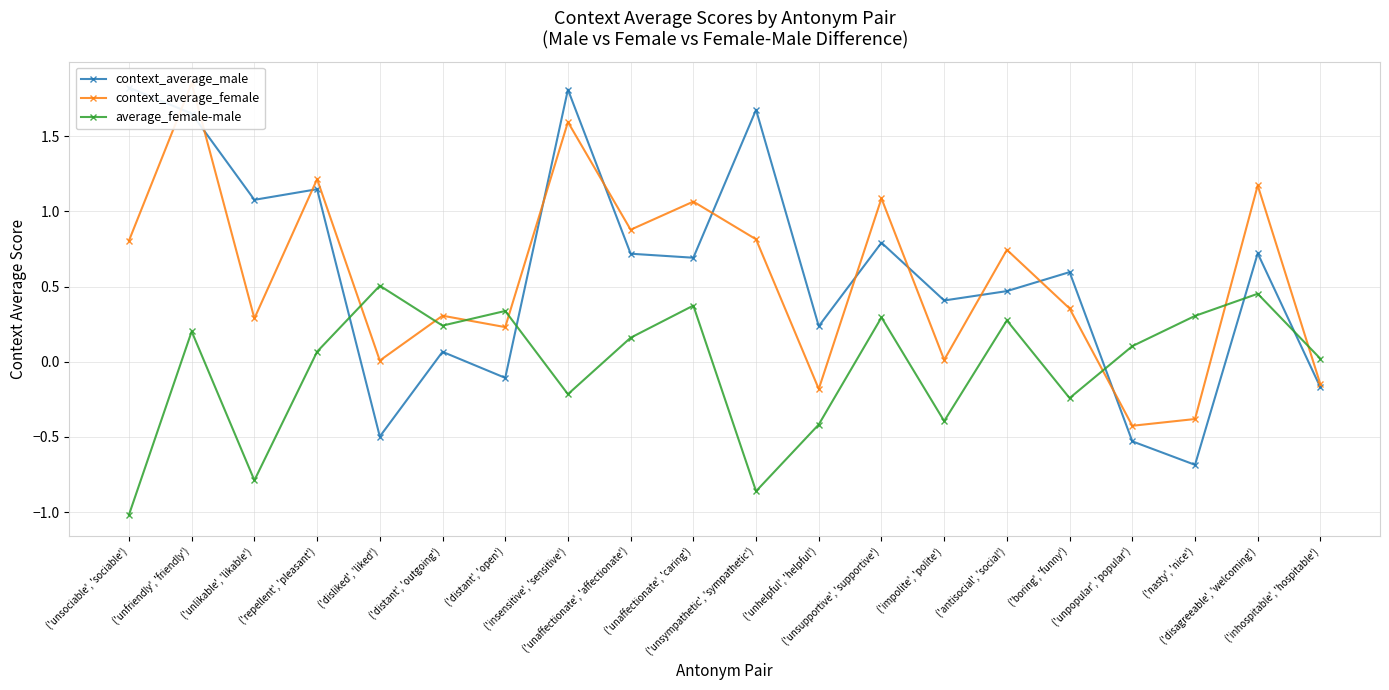

Reading left to right, what are all the values shown in this chart?

context_average_male: ('unsociable', 'sociable')=1.8	('unfriendly', 'friendly')=1.7	('unlikable', 'likable')=1.1	('repellent', 'pleasant')=1.1	('disliked', 'liked')=-0.5	('distant', 'outgoing')=0.1	('distant', 'open')=-0.1	('insensitive', 'sensitive')=1.8	('unaffectionate', 'affectionate')=0.7	('unaffectionate', 'caring')=0.7	('unsympathetic', 'sympathetic')=1.7	('unhelpful', 'helpful')=0.2	('unsupportive', 'supportive')=0.8	('impolite', 'polite')=0.4	('antisocial', 'social')=0.5	('boring', 'funny')=0.6	('unpopular', 'popular')=-0.5	('nasty', 'nice')=-0.7	('disagreeable', 'welcoming')=0.7	('inhospitable', 'hospitable')=-0.2
context_average_female: ('unsociable', 'sociable')=0.8	('unfriendly', 'friendly')=1.9	('unlikable', 'likable')=0.3	('repellent', 'pleasant')=1.2	('disliked', 'liked')=0.0	('distant', 'outgoing')=0.3	('distant', 'open')=0.2	('insensitive', 'sensitive')=1.6	('unaffectionate', 'affectionate')=0.9	('unaffectionate', 'caring')=1.1	('unsympathetic', 'sympathetic')=0.8	('unhelpful', 'helpful')=-0.2	('unsupportive', 'supportive')=1.1	('impolite', 'polite')=0.0	('antisocial', 'social')=0.7	('boring', 'funny')=0.4	('unpopular', 'popular')=-0.4	('nasty', 'nice')=-0.4	('disagreeable', 'welcoming')=1.2	('inhospitable', 'hospitable')=-0.2
average_female-male: ('unsociable', 'sociable')=-1.0	('unfriendly', 'friendly')=0.2	('unlikable', 'likable')=-0.8	('repellent', 'pleasant')=0.1	('disliked', 'liked')=0.5	('distant', 'outgoing')=0.2	('distant', 'open')=0.3	('insensitive', 'sensitive')=-0.2	('unaffectionate', 'affectionate')=0.2	('unaffectionate', 'caring')=0.4	('unsympathetic', 'sympathetic')=-0.9	('unhelpful', 'helpful')=-0.4	('unsupportive', 'supportive')=0.3	('impolite', 'polite')=-0.4	('antisocial', 'social')=0.3	('boring', 'funny')=-0.2	('unpopular', 'popular')=0.1	('nasty', 'nice')=0.3	('disagreeable', 'welcoming')=0.5	('inhospitable', 'hospitable')=0.0